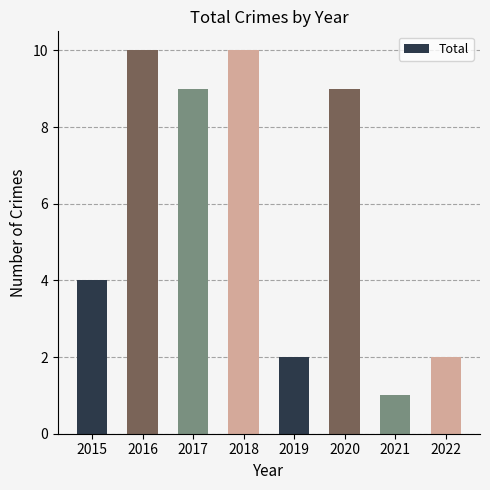

Are the bars horizontal?

No